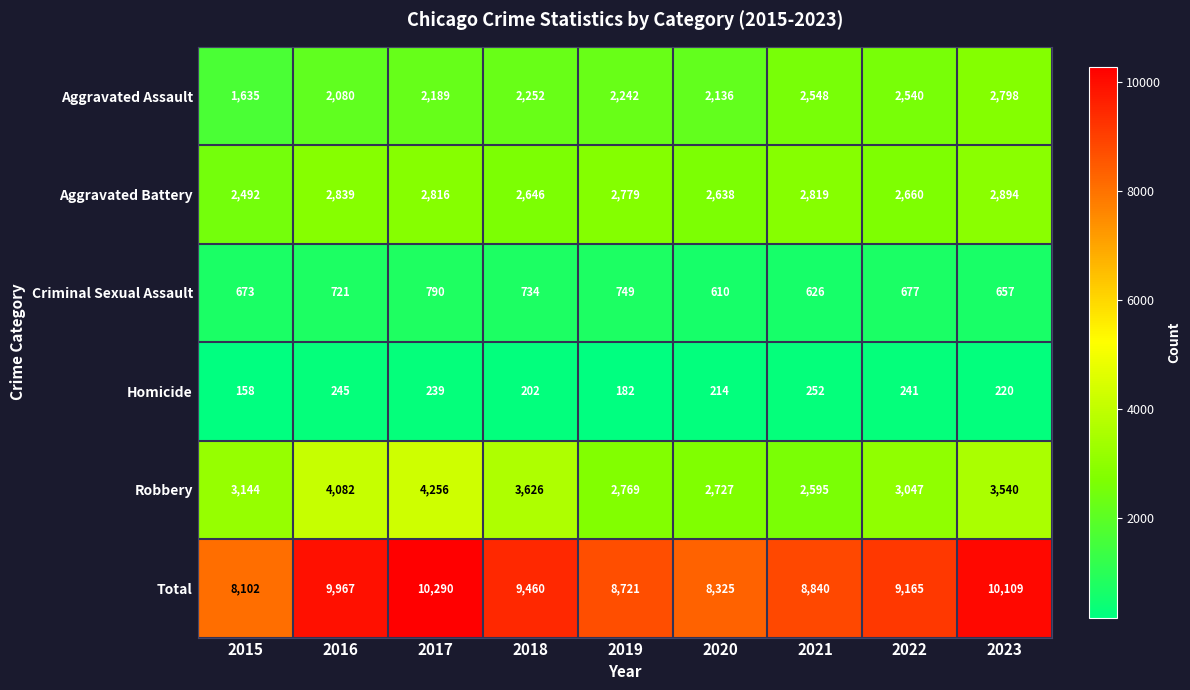

What is the sum of all Aggravated Assault values?

20420